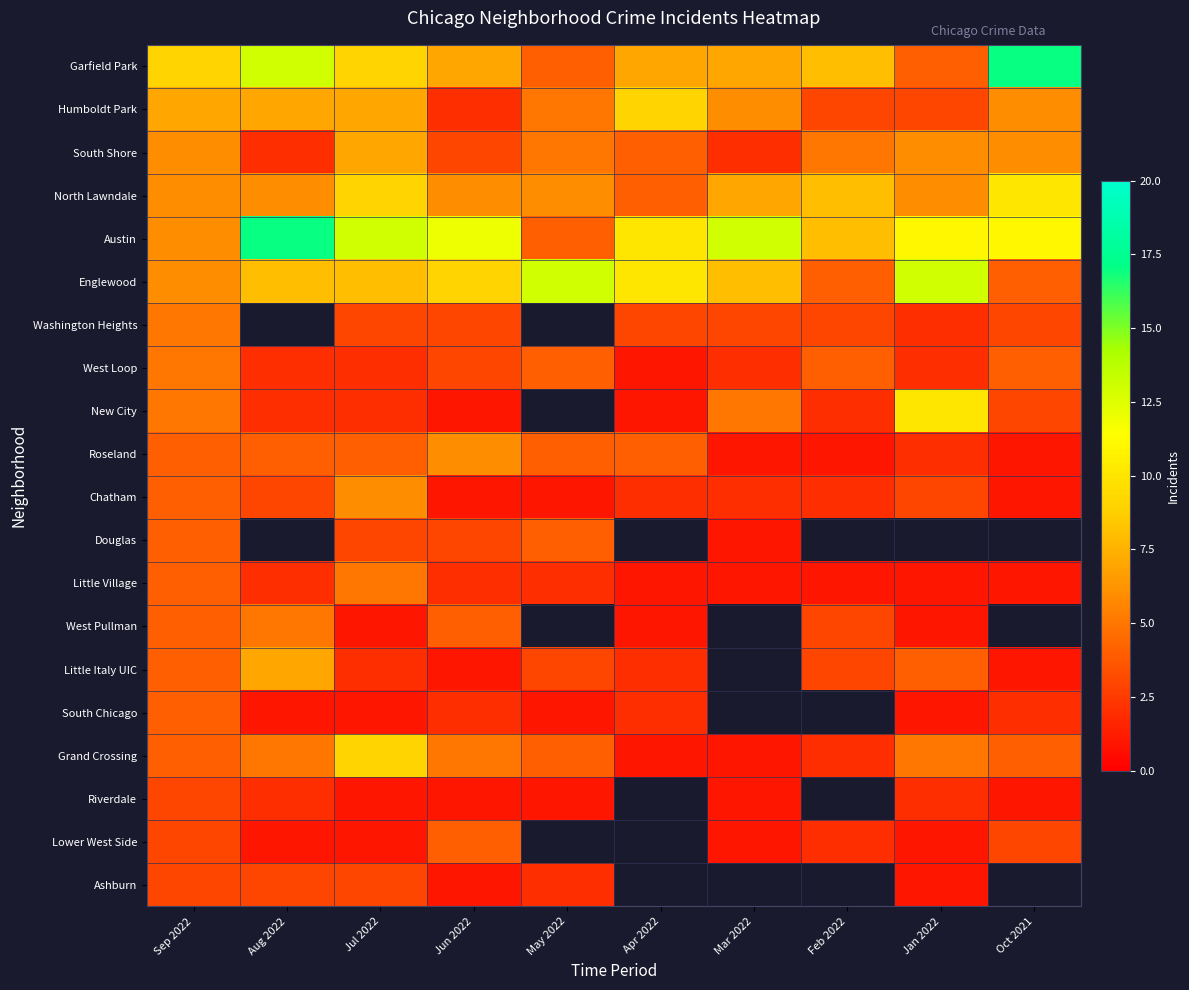

List the series in order of their peak value, lowest first.

Riverdale, Ashburn, Douglas, South Chicago, Lower West Side, Washington Heights, West Loop, Little Village, West Pullman, Roseland, Chatham, South Shore, Little Italy UIC, Humboldt Park, Grand Crossing, North Lawndale, New City, Englewood, Garfield Park, Austin